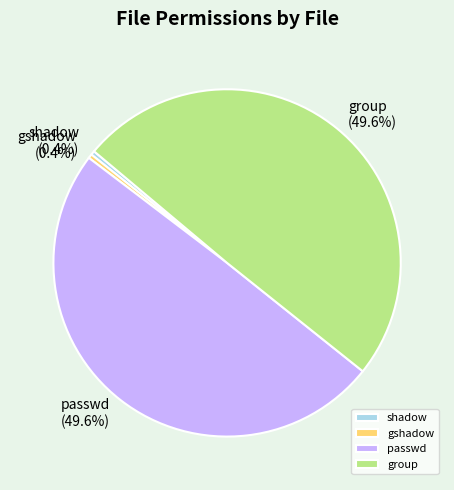

Which has a higher value, passwd or shadow?

passwd